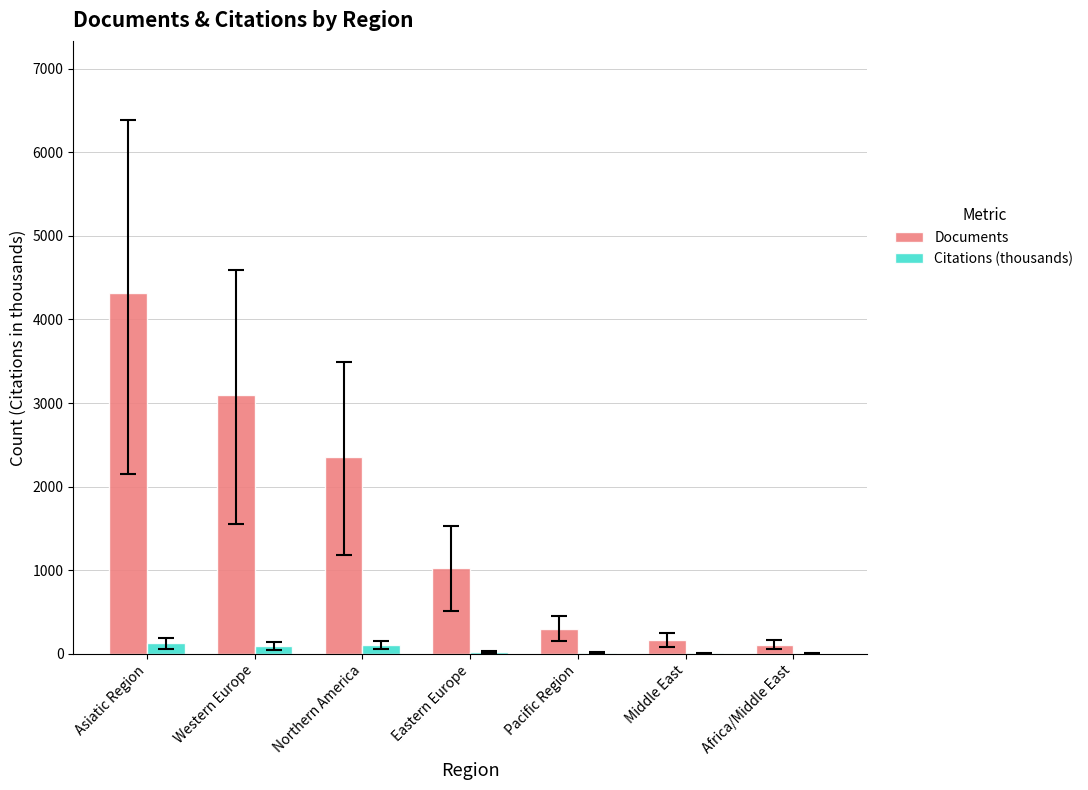

The Documents series shows 4313.0 at Asiatic Region. True or false?

True